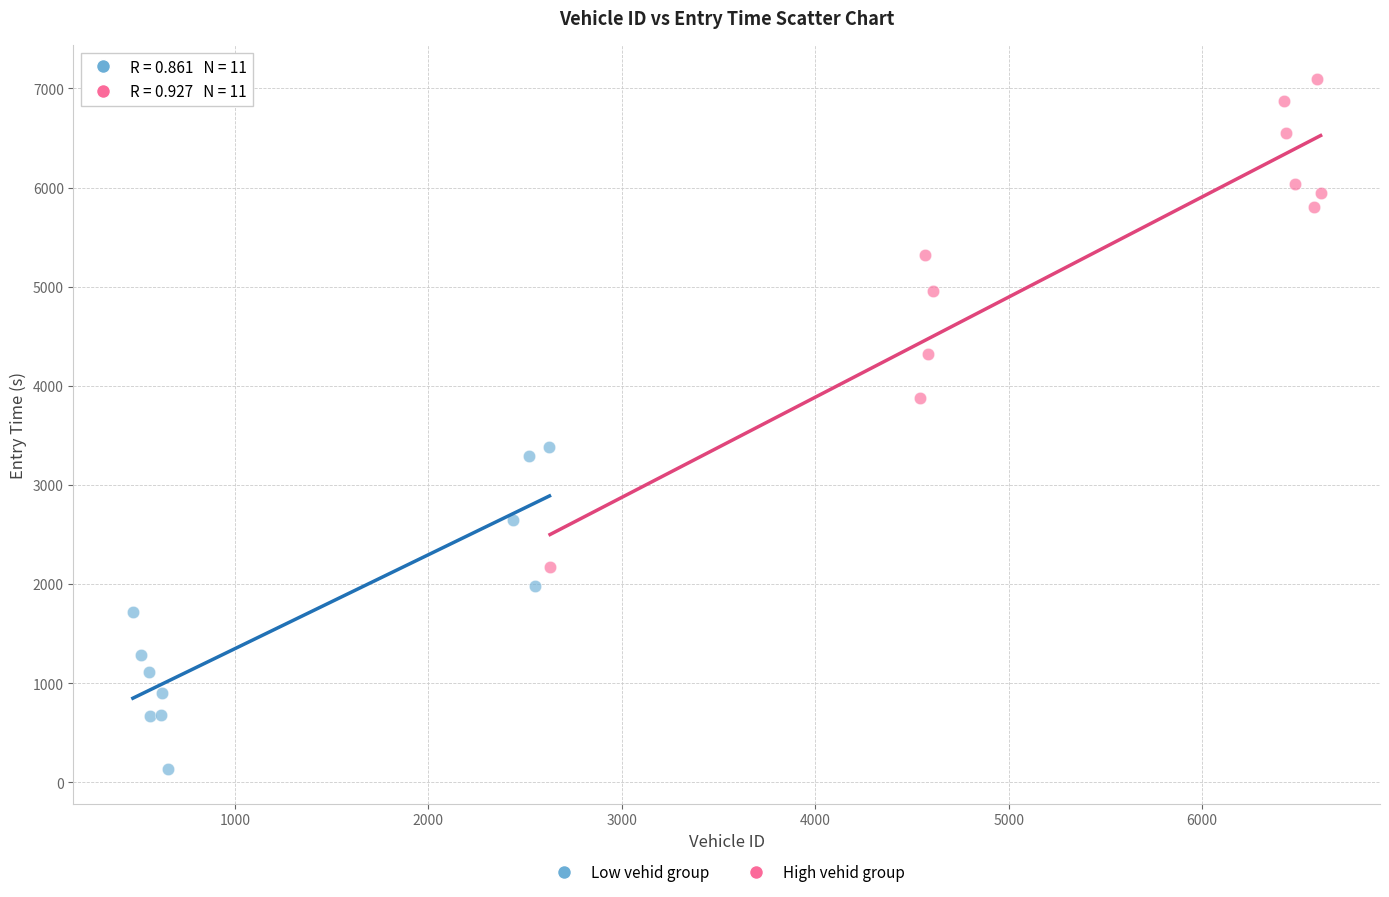

Which series reaches the minimum Y coordinate?

Low vehid group